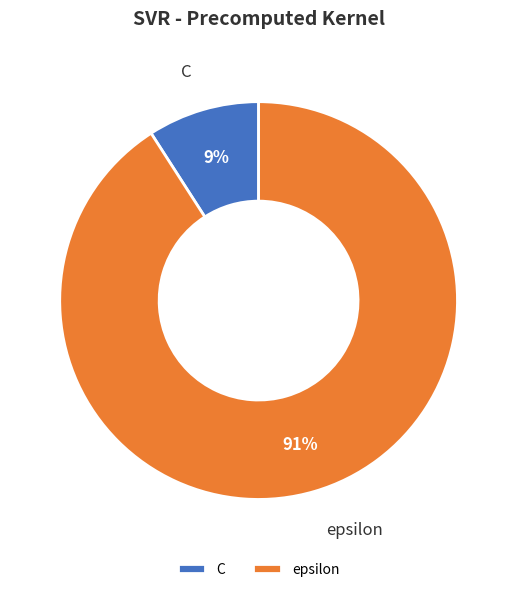

Between epsilon and C, which is larger?

epsilon